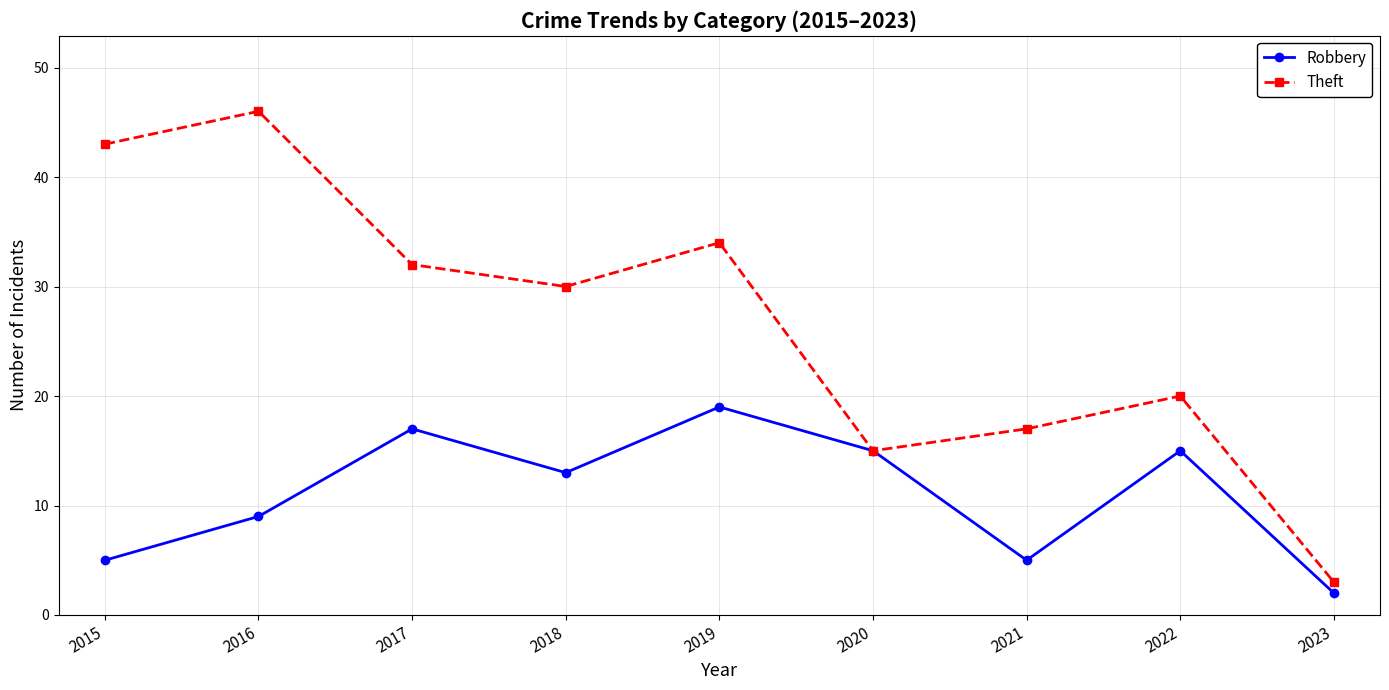

Reading left to right, what are all the values shown in this chart?

Robbery: 2015=5	2016=9	2017=17	2018=13	2019=19	2020=15	2021=5	2022=15	2023=2
Theft: 2015=43	2016=46	2017=32	2018=30	2019=34	2020=15	2021=17	2022=20	2023=3